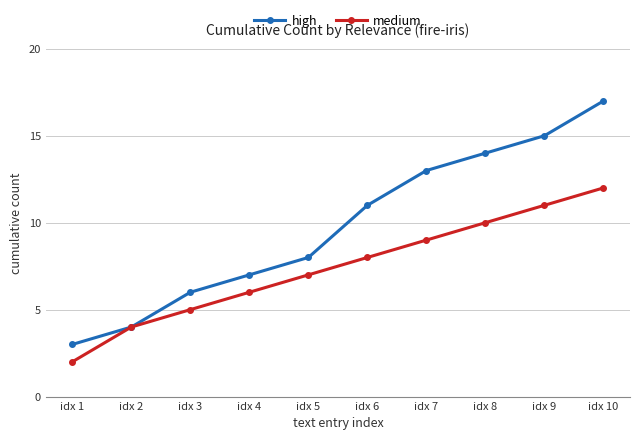

How many data points does each series have?

10